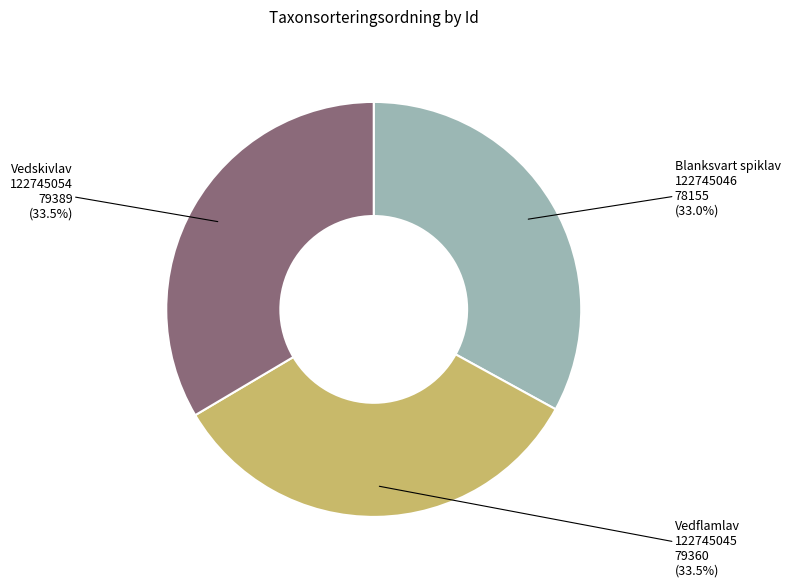

Do Blanksvart spiklav 122745046 and Vedflamlav 122745045 together represent more than half of the pie?

Yes